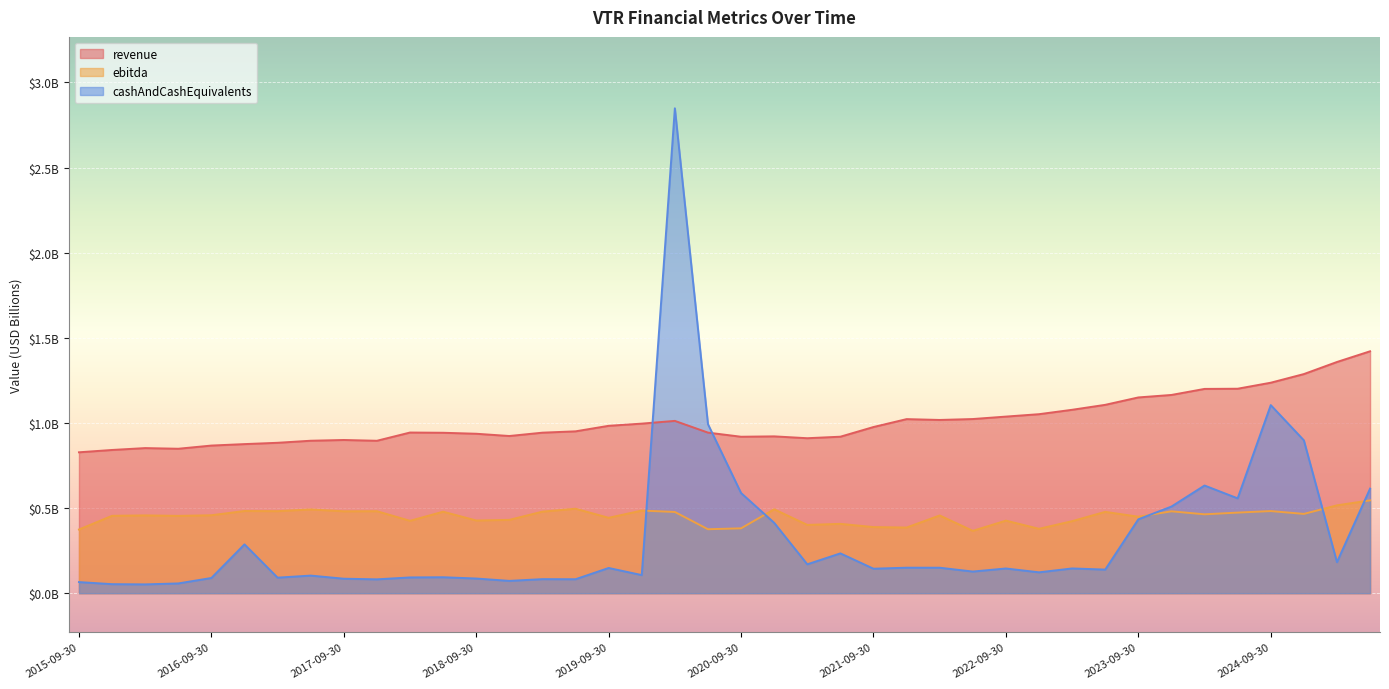

List the series in order of their overall mean, highest first.

revenue, ebitda, cashAndCashEquivalents